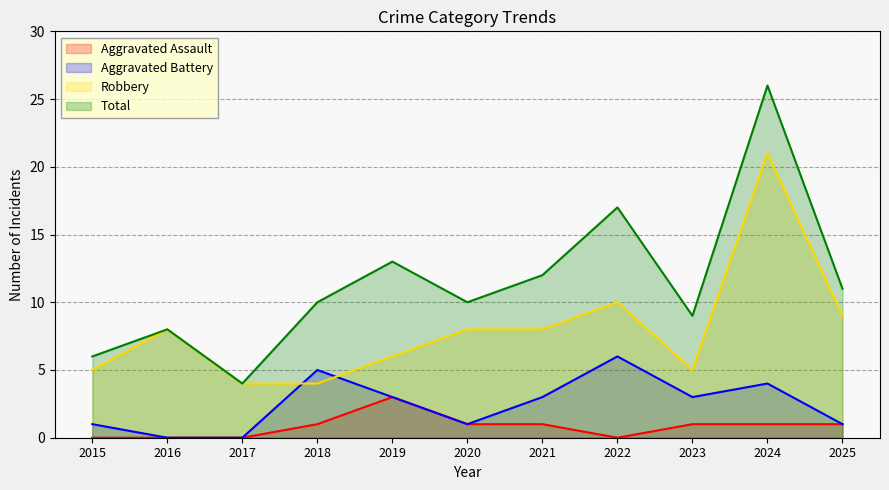

What is the maximum value shown in the chart?

26